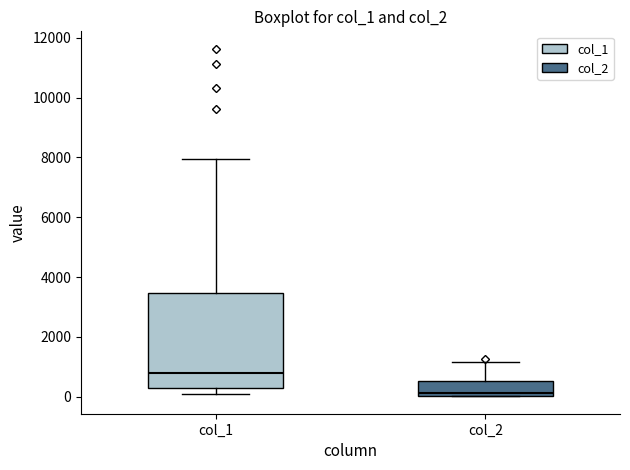

Where is the lower edge of the box for col_2 on the y-axis? The values are not printed on the chart, so give them approximately, as read against the axis.

0